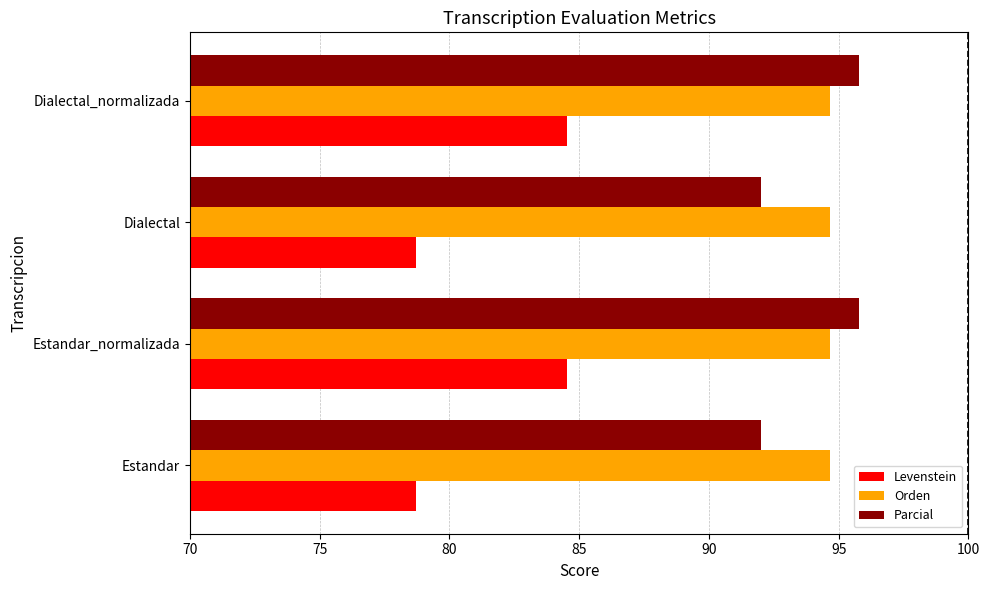

What is the total value across all series at Dialectal_normalizada?

275.0